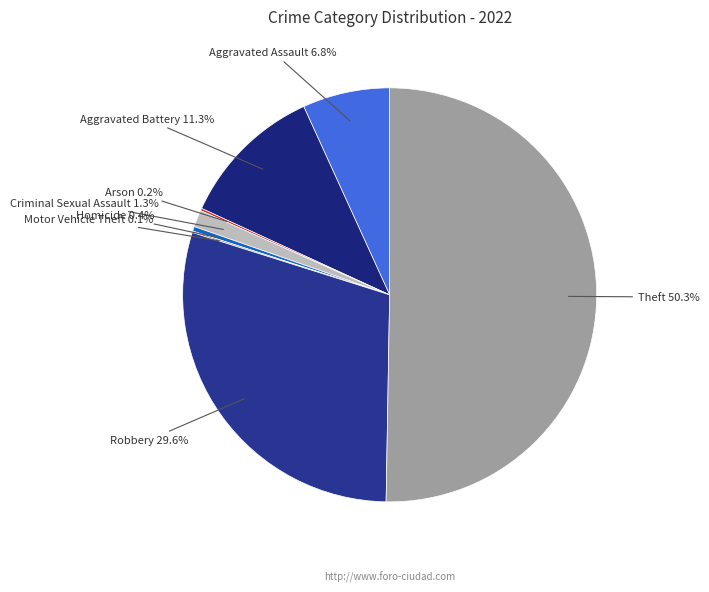

What is the majority slice?

Theft